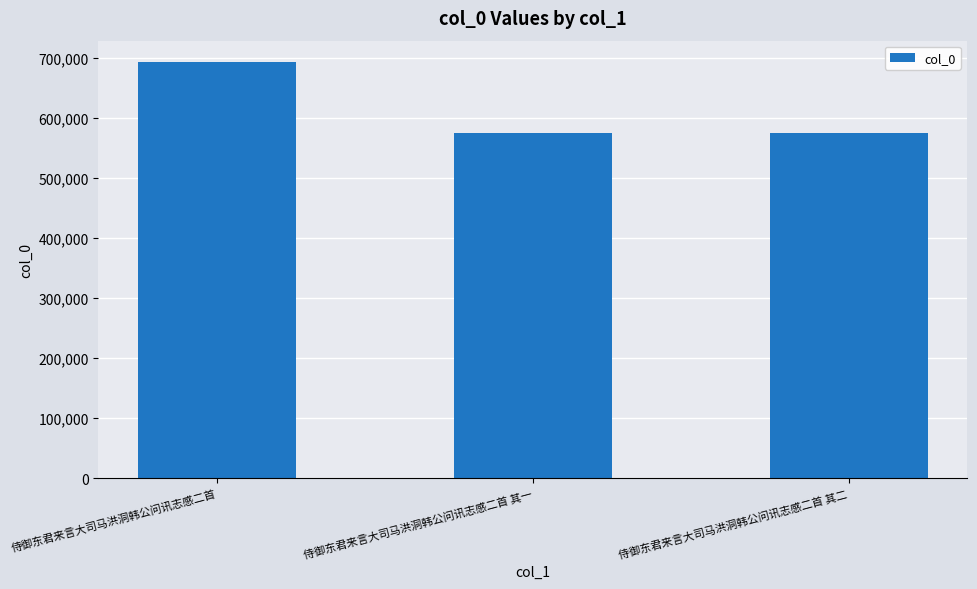

At which category does the chart reach its peak across all series?

侍御东君来言大司马洪洞韩公问讯志感二首